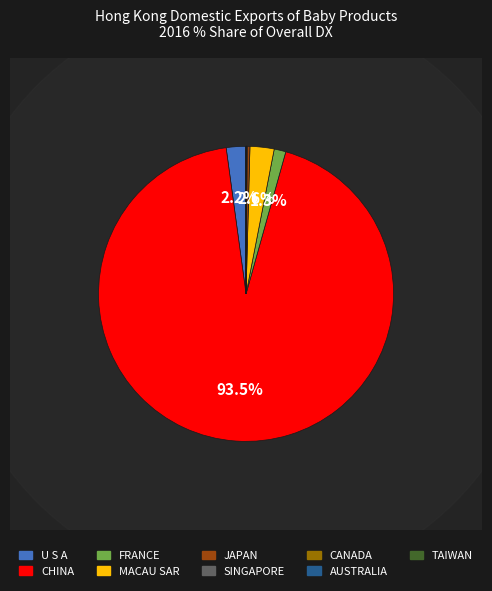

The TAIWAN slice represents 0% of the pie. True or false?

True